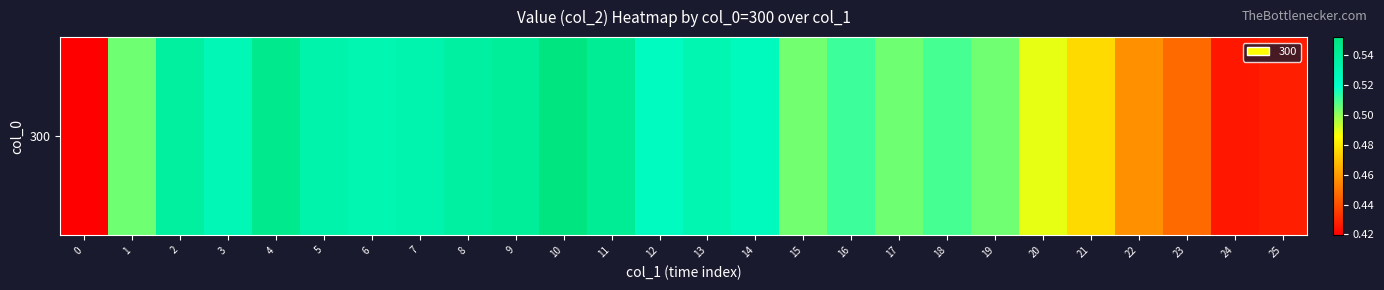

What value does the data have at 14?

0.5